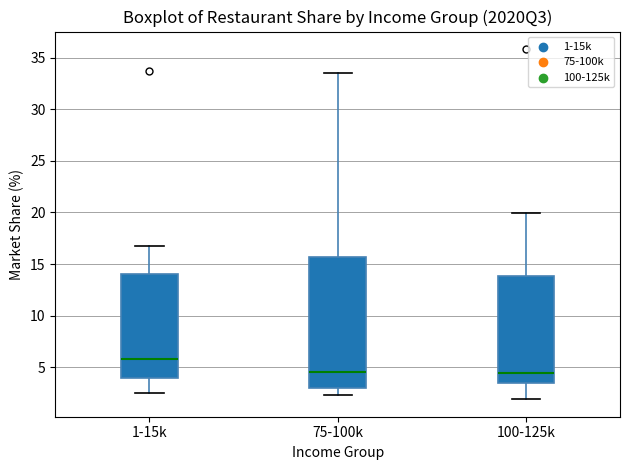

Reading left to right, read every box against the y-axis: the position of its median line, the range the box covers, and the ends of its whiskers. The values are not printed on the chart, so give them approximately, as read against the axis.

1-15k: median 6.0, box 4.0 to 14.0, whiskers 2.5 to 17.0
75-100k: median 4.5, box 3.0 to 15.5, whiskers 2.5 to 33.5
100-125k: median 4.5, box 3.5 to 14.0, whiskers 2.0 to 20.0